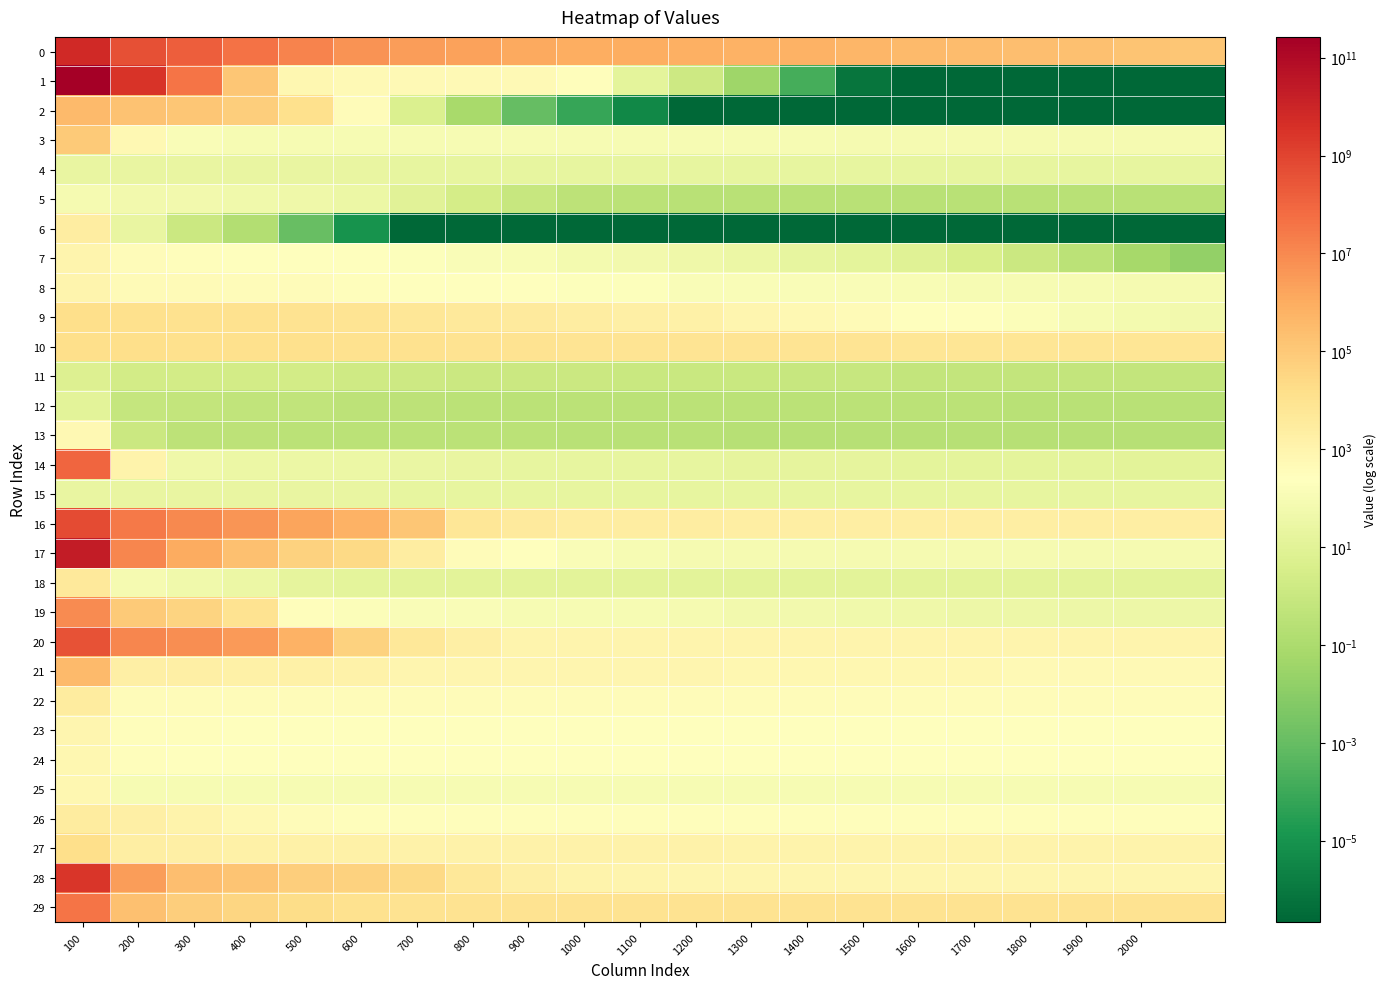

Which series has the largest range (max minus min)?

1